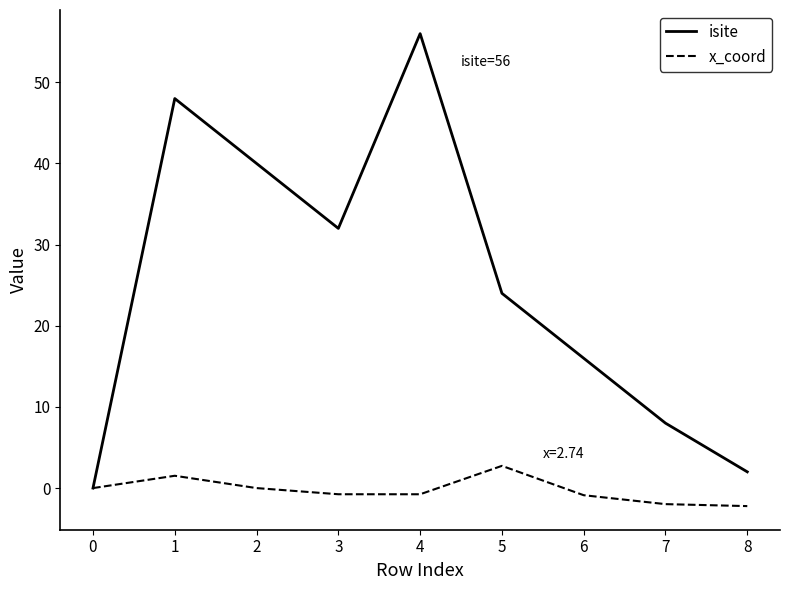

What is the greatest value displayed?

56.0